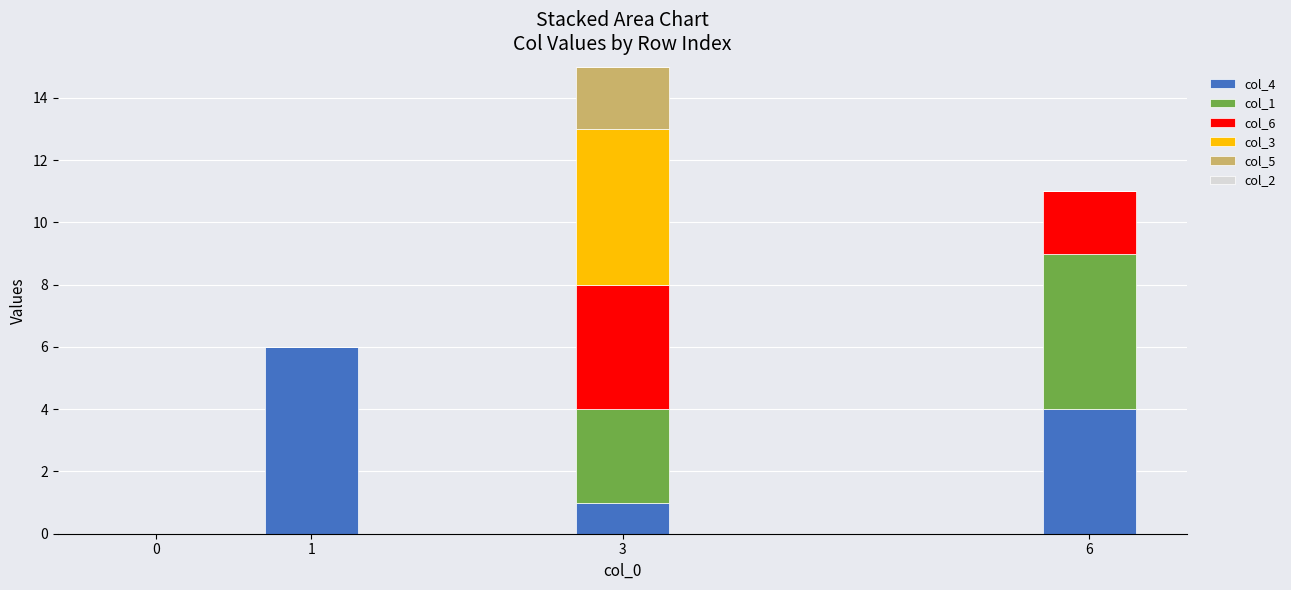

Are the bars grouped side by side (vs. stacked)?

No